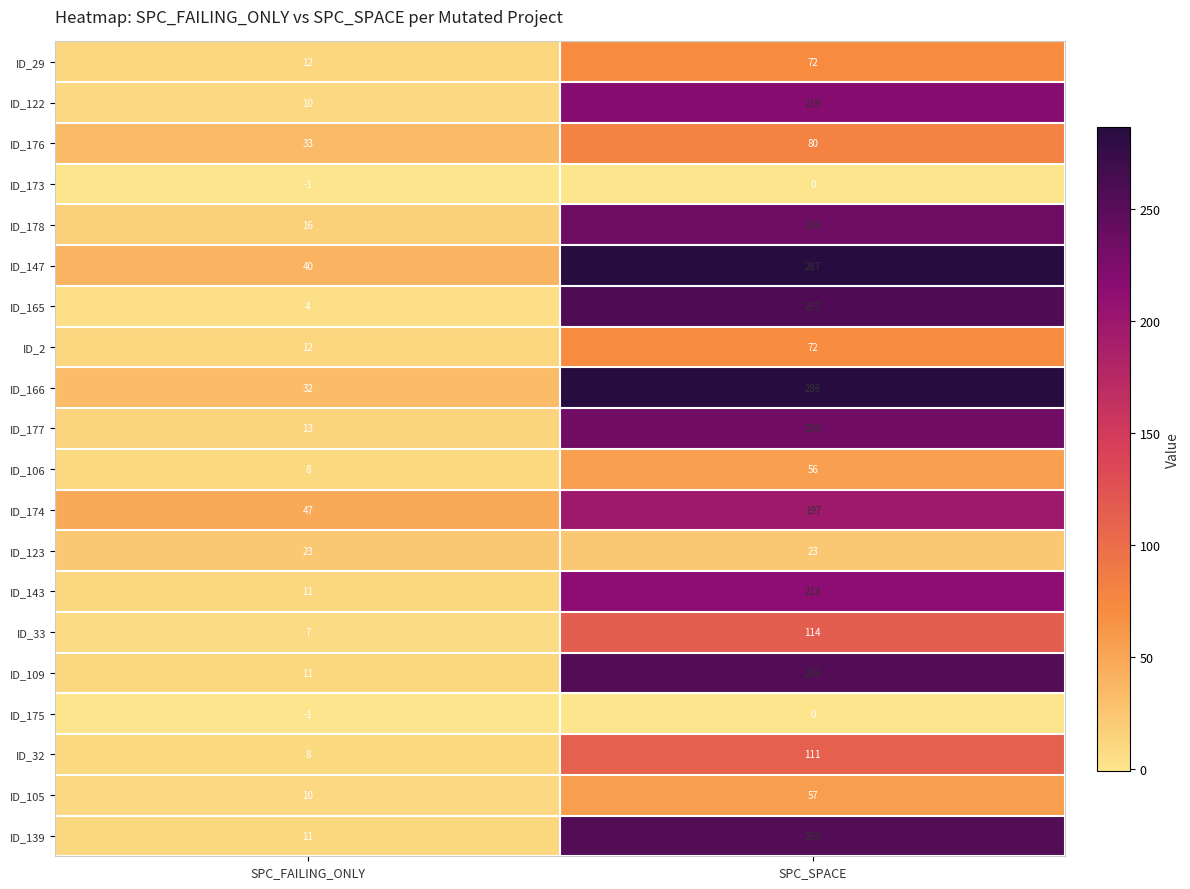

What is the total value across all series at SPC_SPACE?

3024